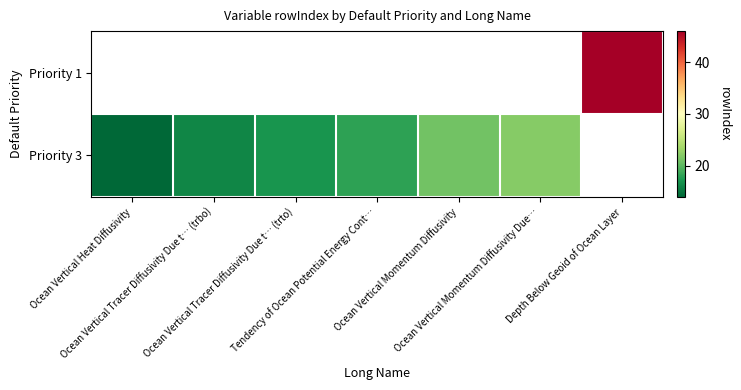

Between Ocean Vertical Tracer Diffusivity Due t… (trto) and Ocean Vertical Momentum Diffusivity Due…, which series saw the biggest shift?

Priority 3